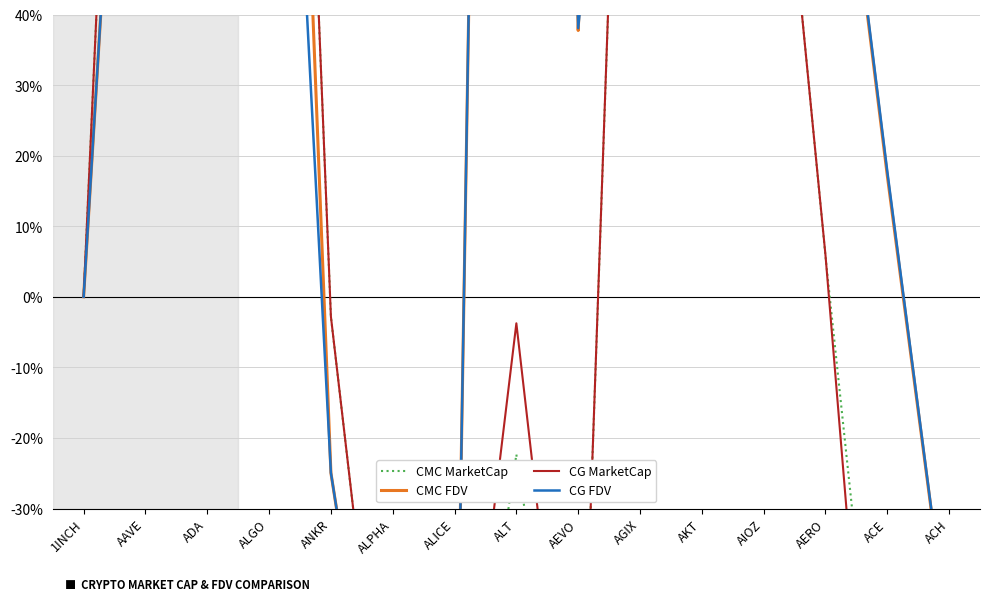

At which category is the sum across all series the highest?

ADA